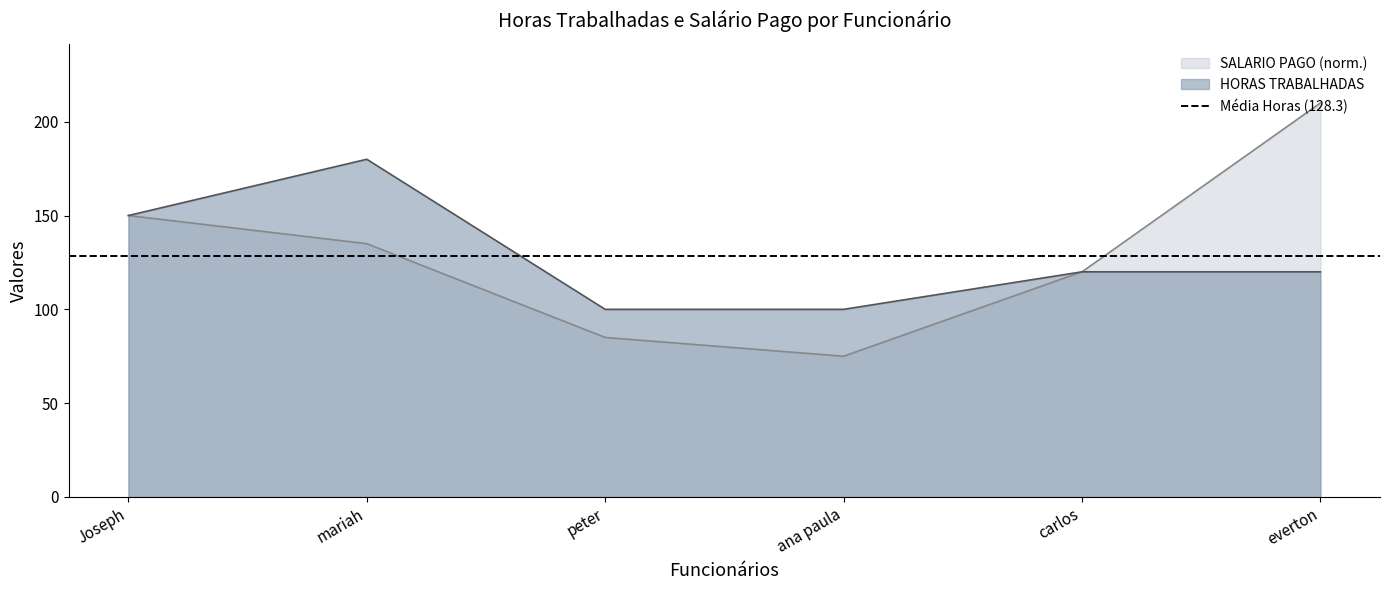

True or false: HORAS TRABALHADAS and SALARIO PAGO cross at least once.

False